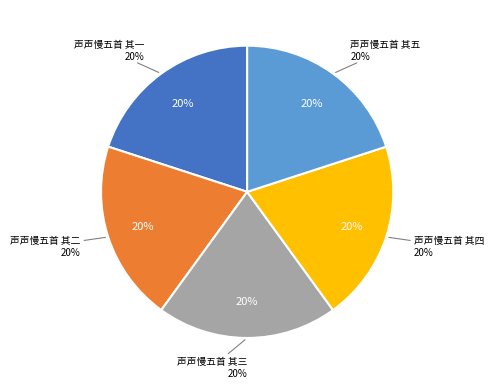

Between 声声慢五首 其二 and 声声慢五首 其五, which is larger?

声声慢五首 其五